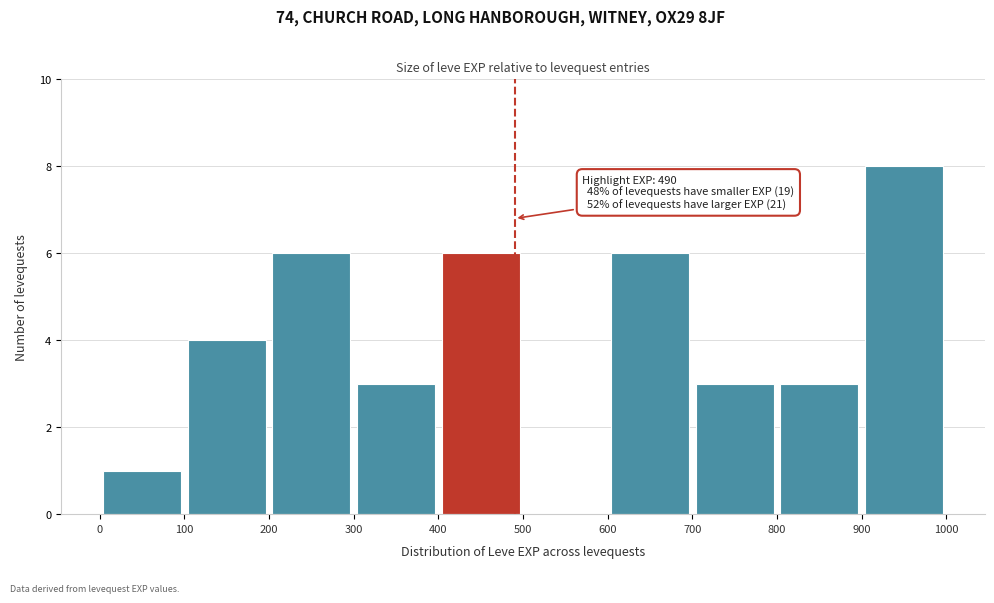

Which range on the x-axis has the tallest bar?

900 to 1000